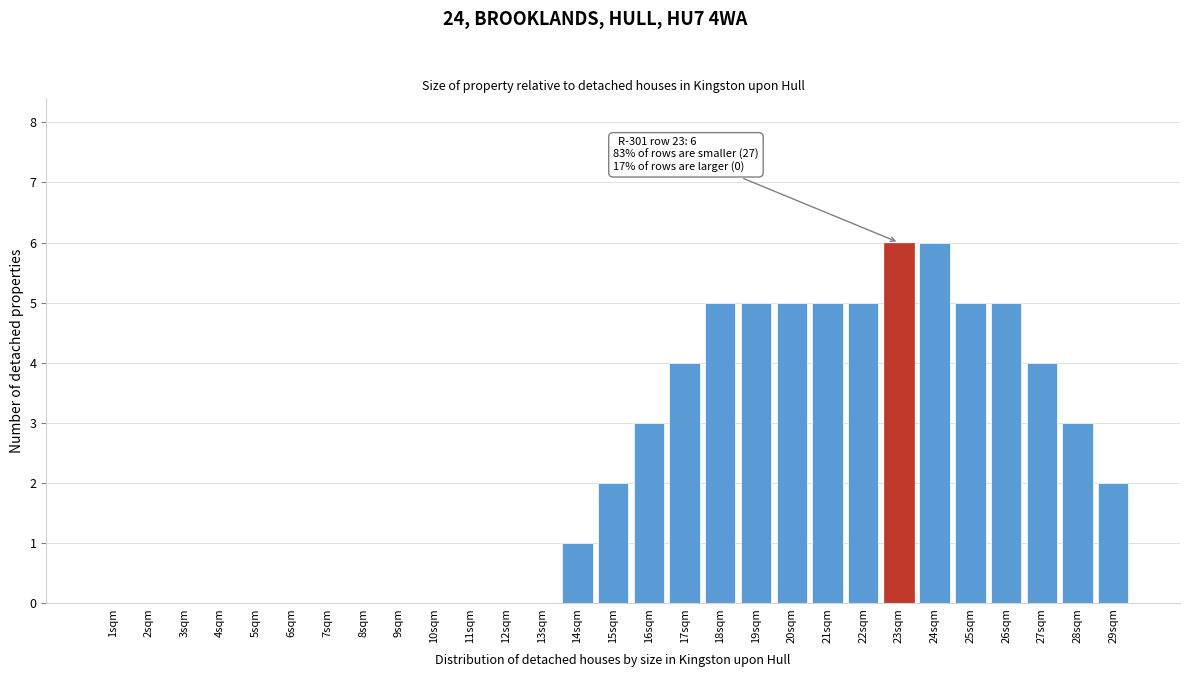

Reading left to right, what are all the values shown in this chart?

1sqm=0	2sqm=0	3sqm=0	4sqm=0	5sqm=0	6sqm=0	7sqm=0	8sqm=0	9sqm=0	10sqm=0	11sqm=0	12sqm=0	13sqm=0	14sqm=1	15sqm=2	16sqm=3	17sqm=4	18sqm=5	19sqm=5	20sqm=5	21sqm=5	22sqm=5	23sqm=6	24sqm=6	25sqm=5	26sqm=5	27sqm=4	28sqm=3	29sqm=2